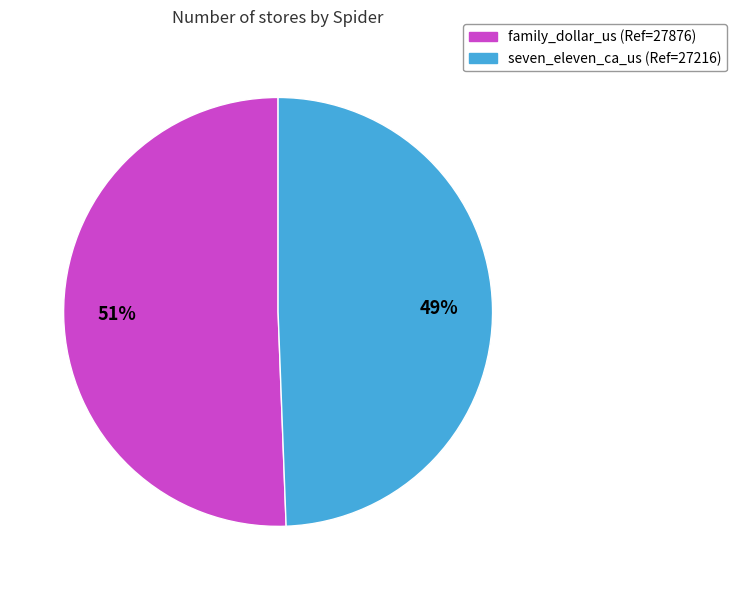

Between seven_eleven_ca_us (Ref=27216) and family_dollar_us (Ref=27876), which is larger?

family_dollar_us (Ref=27876)